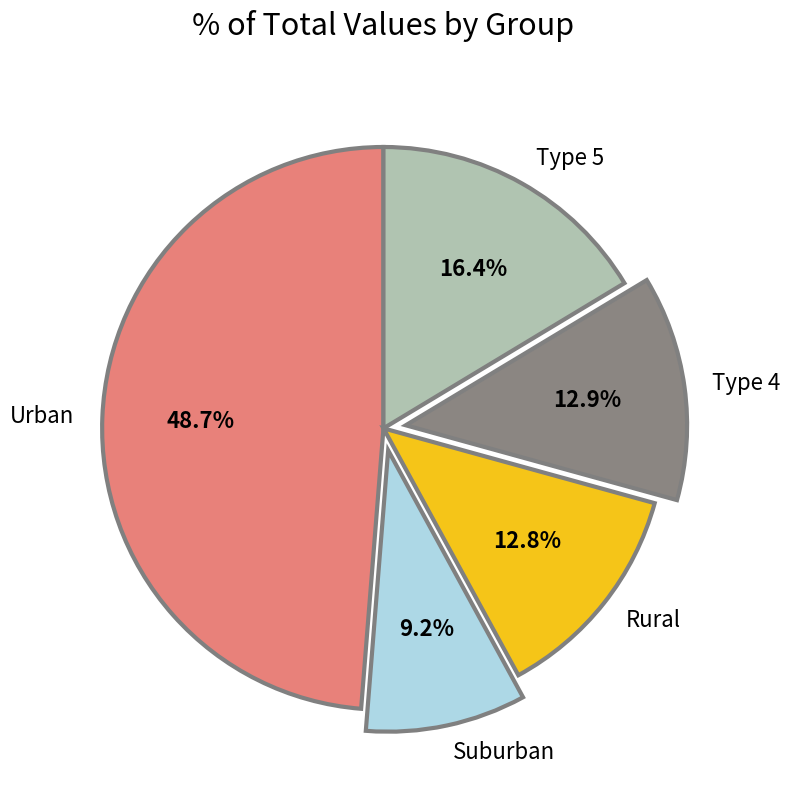

What percentage is NOT represented by Rural?

87.2%